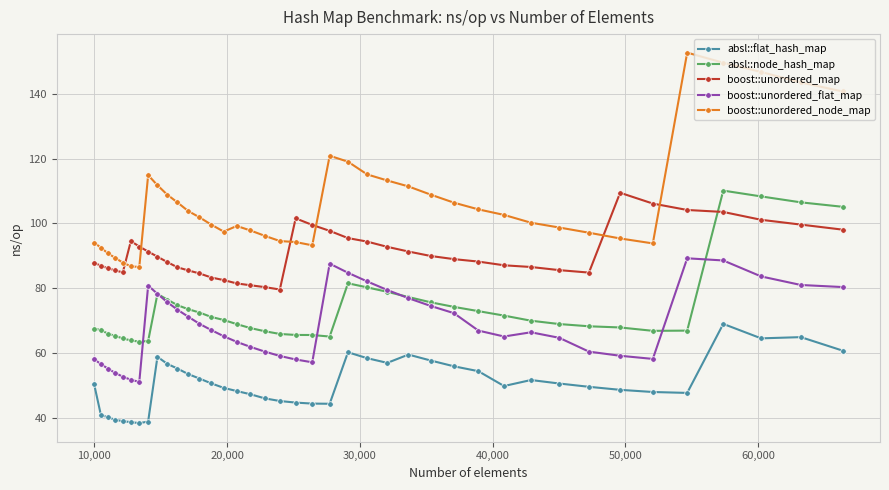

True or false: boost::unordered_node_map and boost::unordered_map intersect in this chart.

True